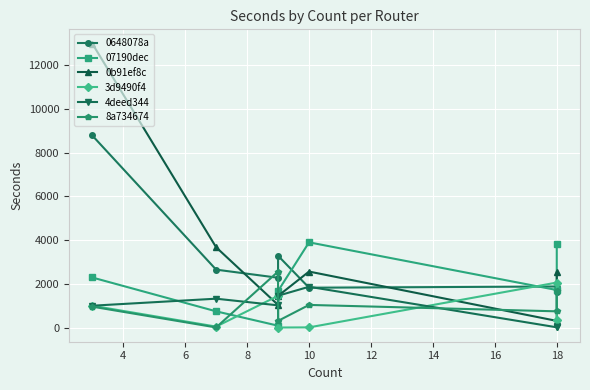

The value of 4deed344 at 18 is 4. True or false?

False